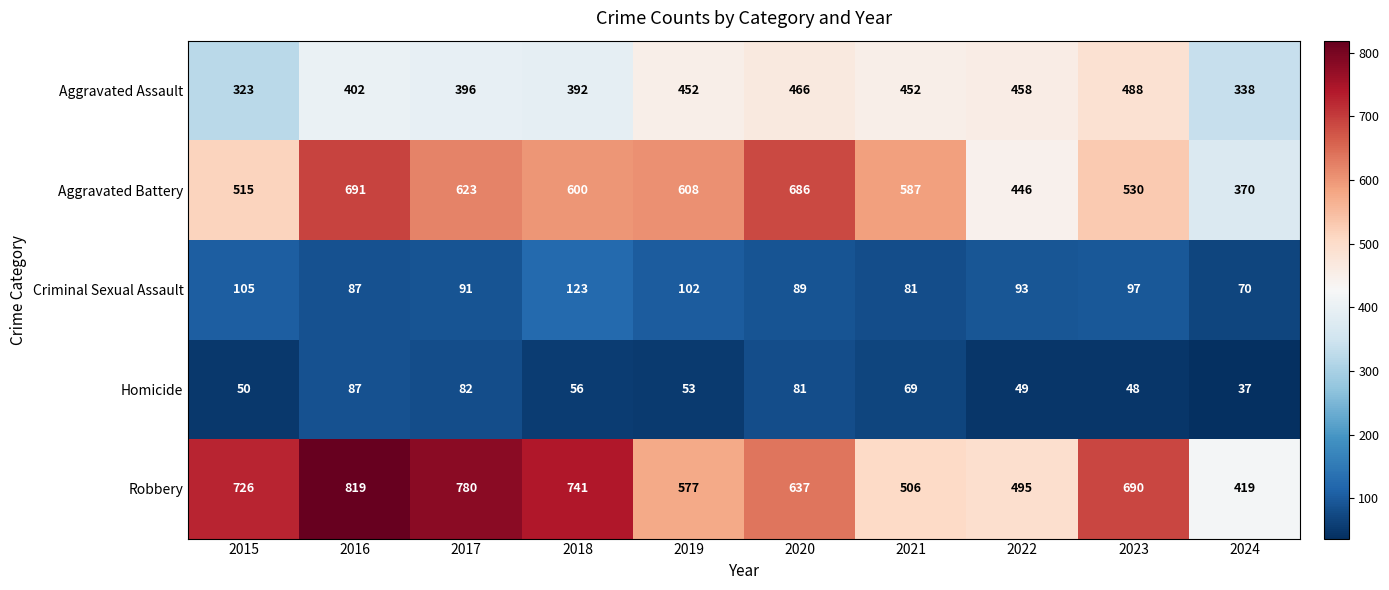

Is the value of Robbery at 2015 greater than the value of Homicide at 2022?

Yes